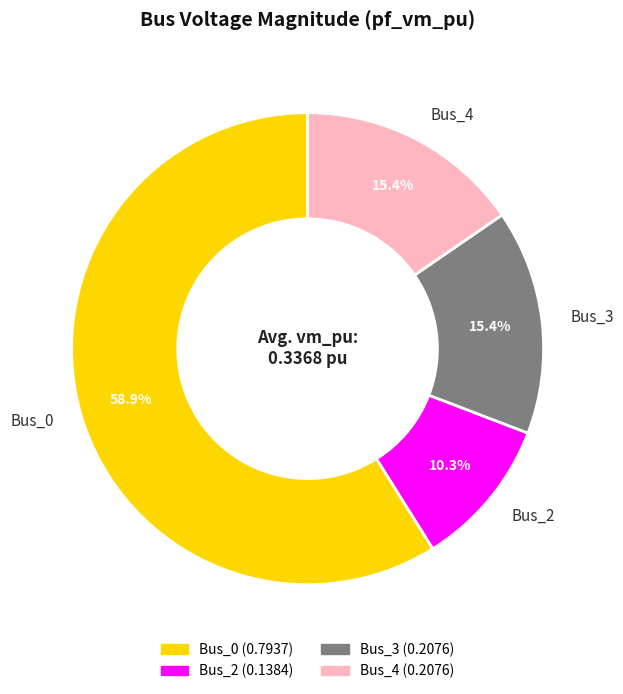

What portion of the pie excludes Bus_2?

89.7%